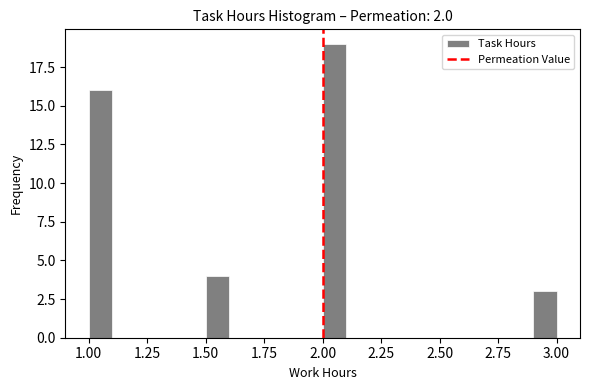

Around what value on the x-axis is the tallest bar? Give the approximate position of its centre, as read against the axis.

2.05